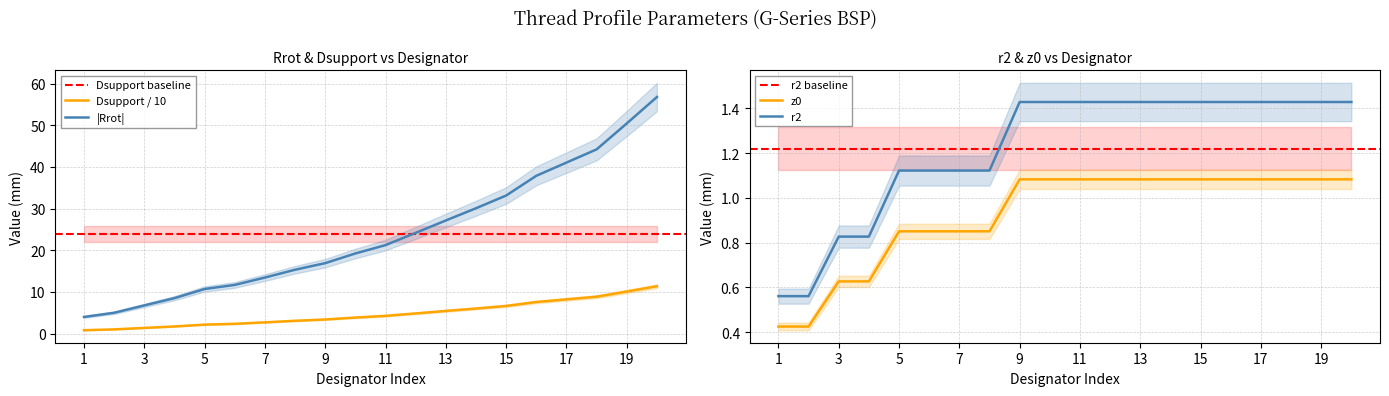

True or false: Dsupport / 10 and |Rrot| intersect in this chart.

False